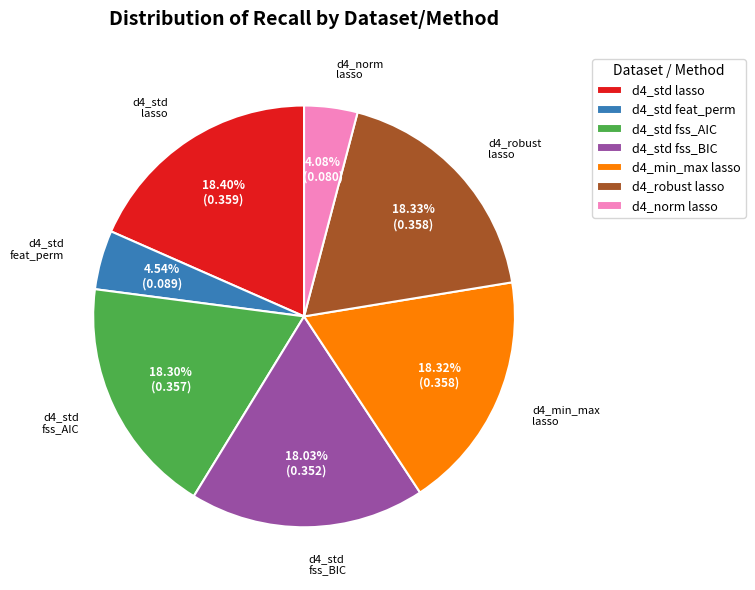

Between d4_std lasso and d4_std feat_perm, which is larger?

d4_std lasso